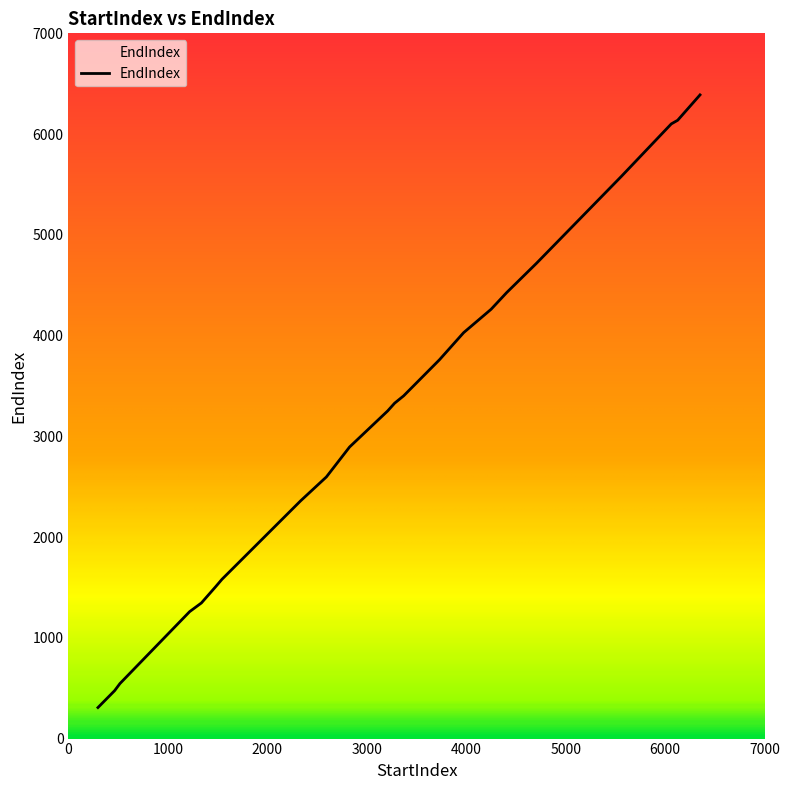

Rank the categories by value from lowest to highest.

297, 465, 518, 1219, 1337, 1481, 1544, 2334, 2334, 2594, 2827, 3210, 3280, 3371, 3731, 3974, 4250, 4407, 4706, 5560, 5560, 5560, 5560, 5560, 5560, 5560, 5560, 5560, 5560, 5560, 5560, 5560, 5560, 5560, 5560, 5560, 5560, 6062, 6126, 6351